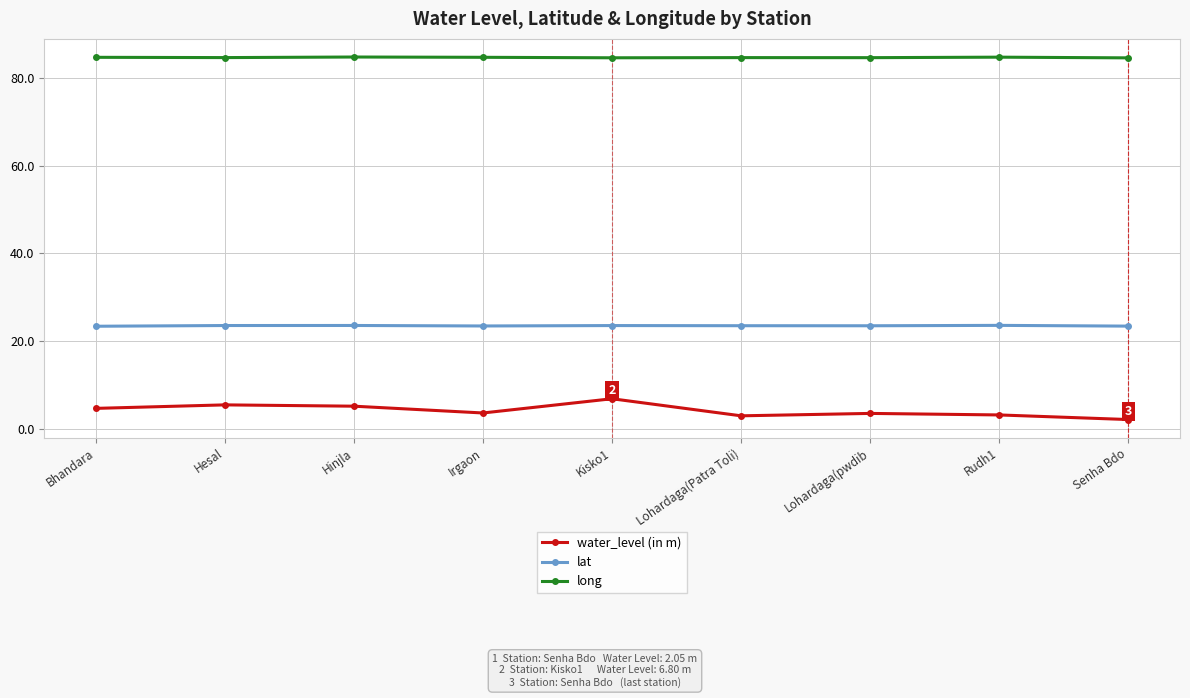

List the series in order of their overall mean, highest first.

long, lat, water_level (in m)